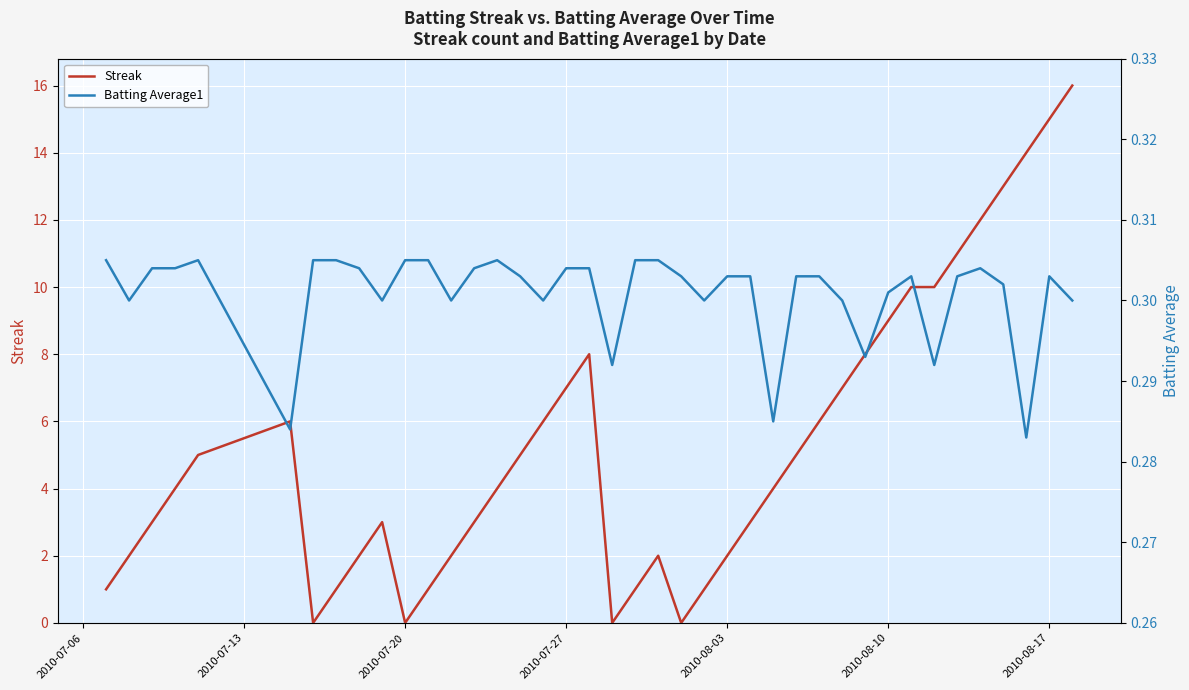

The value of Streak at 2010-08-17 is 7. True or false?

False